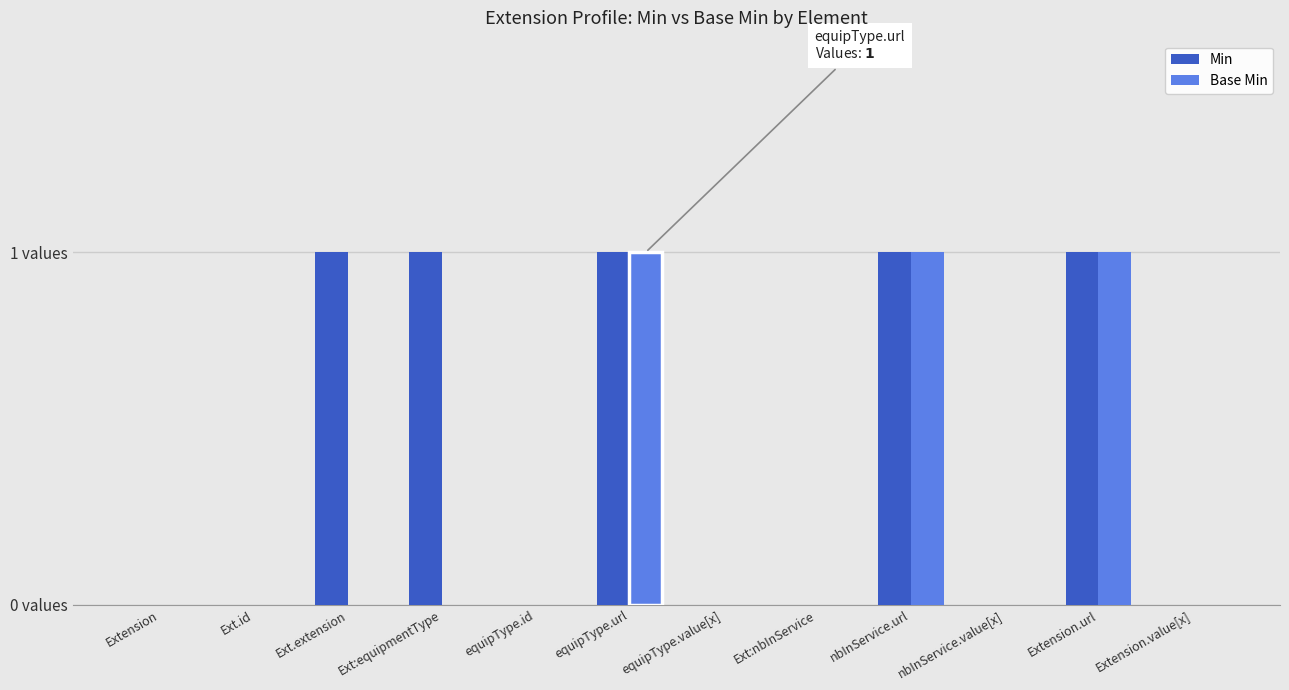

What are all the series names shown in the legend?

Min, Base Min